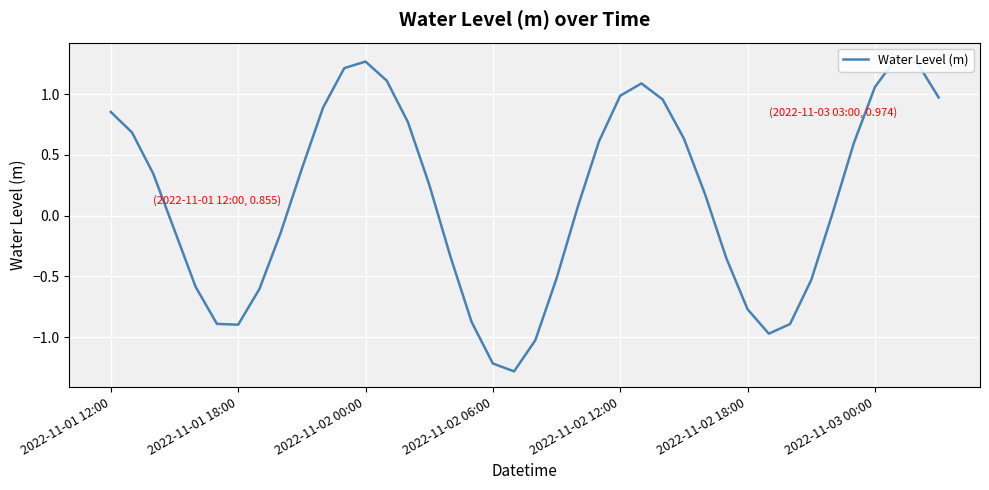

What is the ratio of the value at 2022-11-01 12:00 to the value at 11?

0.7